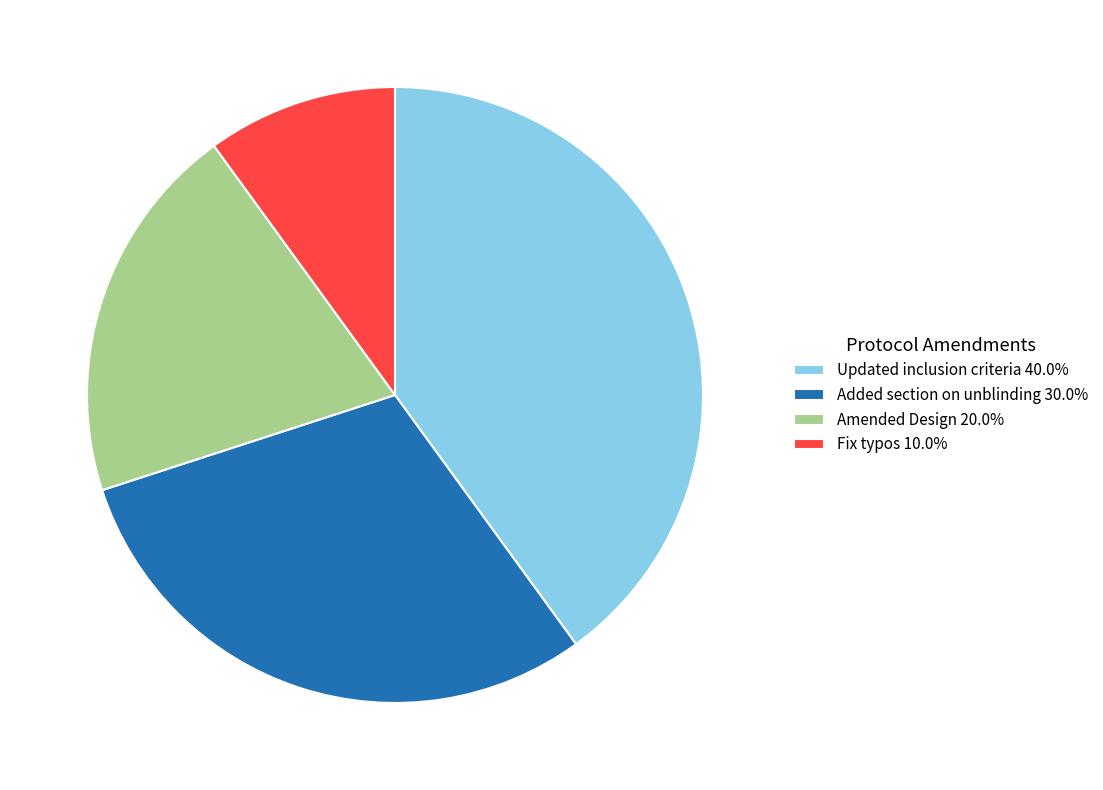

Which slice is the largest?

Updated inclusion criteria